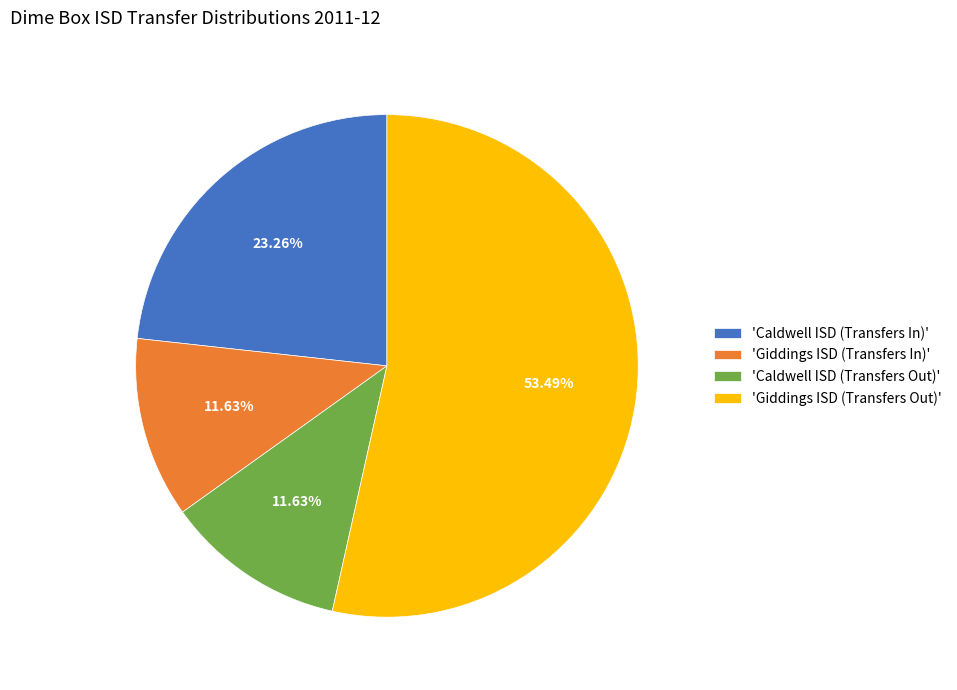

To the nearest percent, what is the difference between the largest and smallest slice percentages?

42%